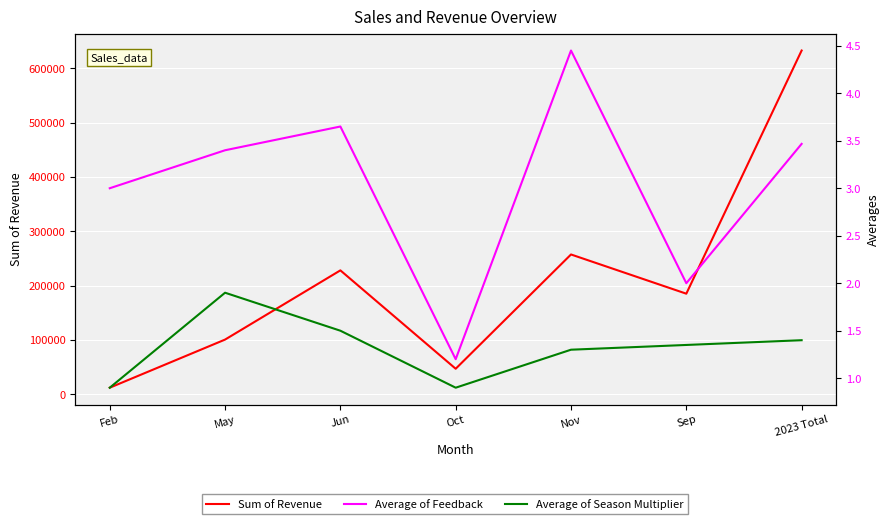

What is the lowest value of the Sum of Revenue series?

12000.0